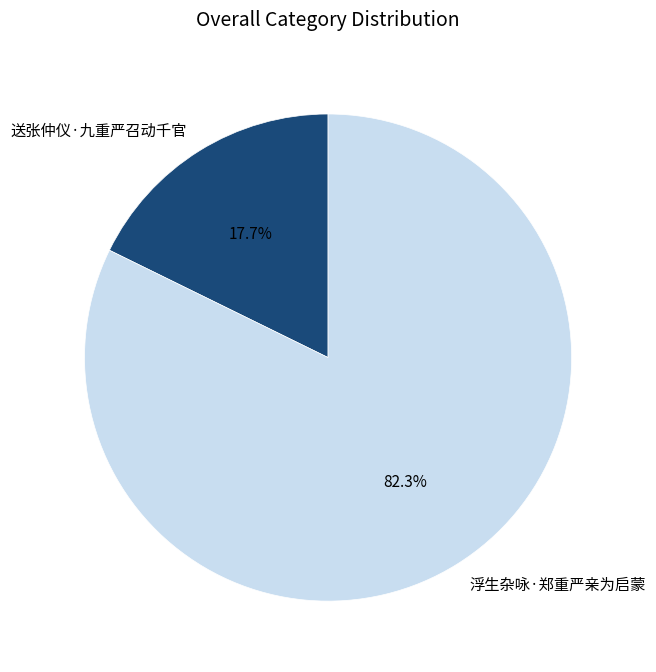

Between 送张仲仪·九重严召动千官 and 浮生杂咏·郑重严亲为启蒙, which is larger?

浮生杂咏·郑重严亲为启蒙